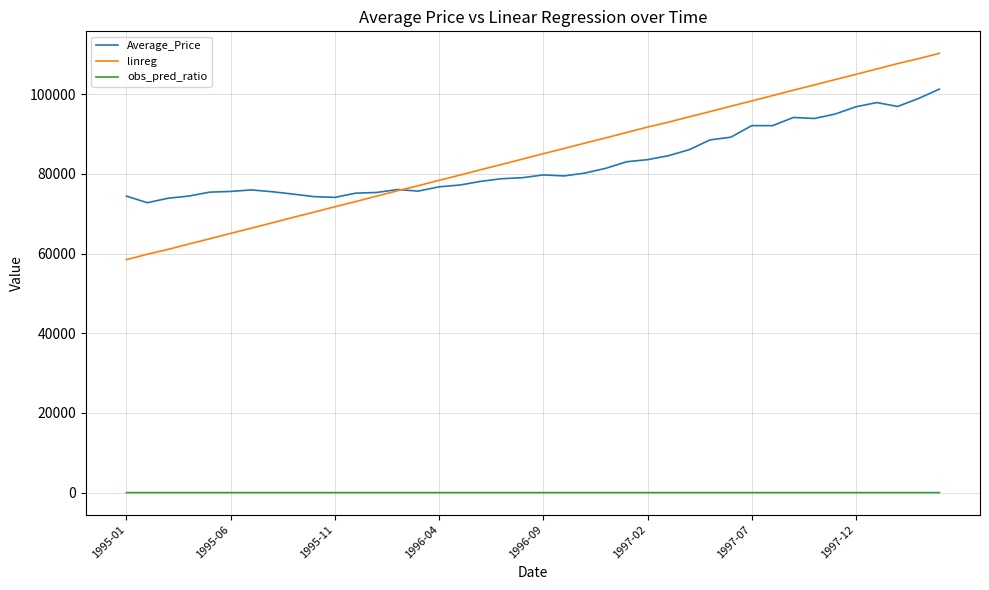

True or false: obs_pred_ratio and Average_Price intersect in this chart.

False